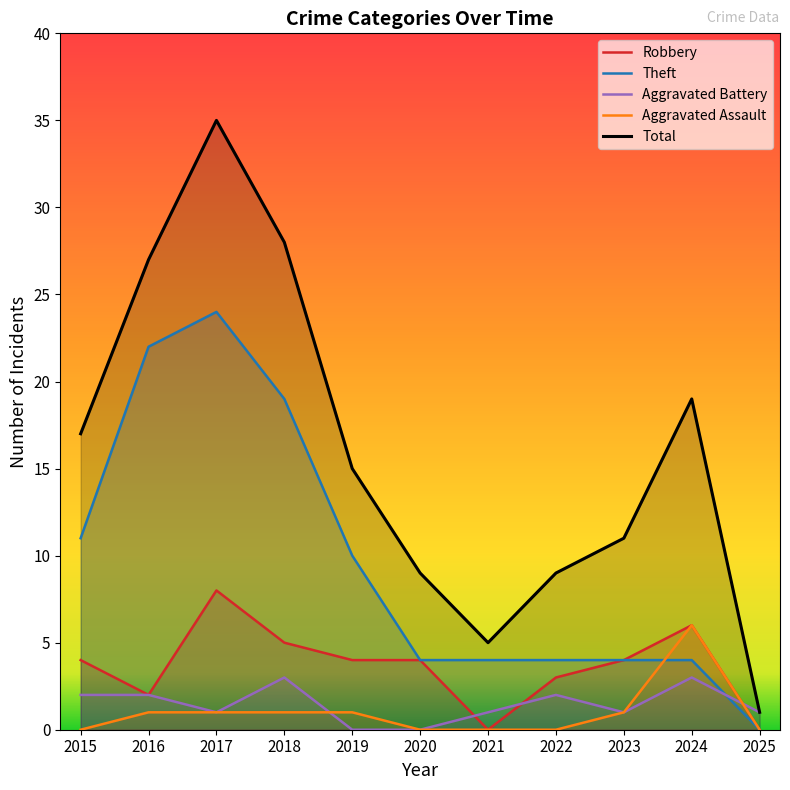

Count the number of categories in the chart.

11